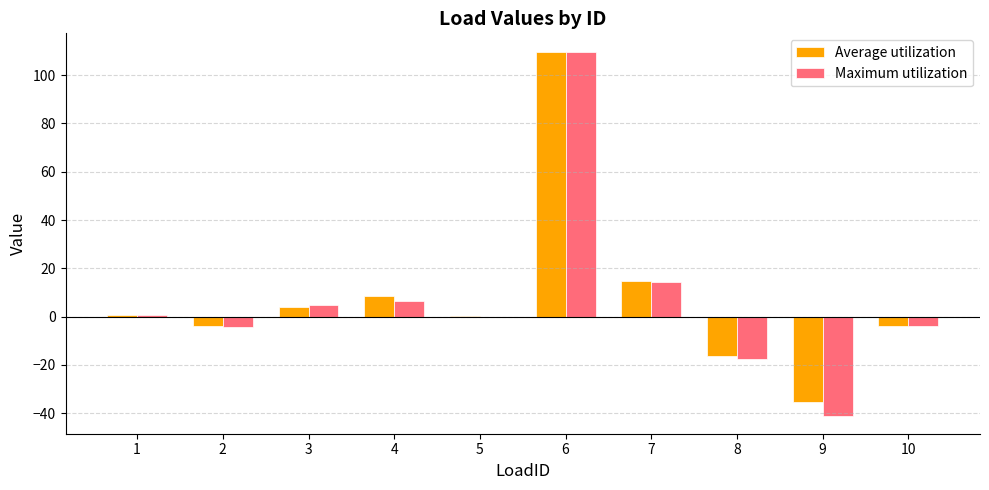

What is the total value across all series at 8?

-34.0